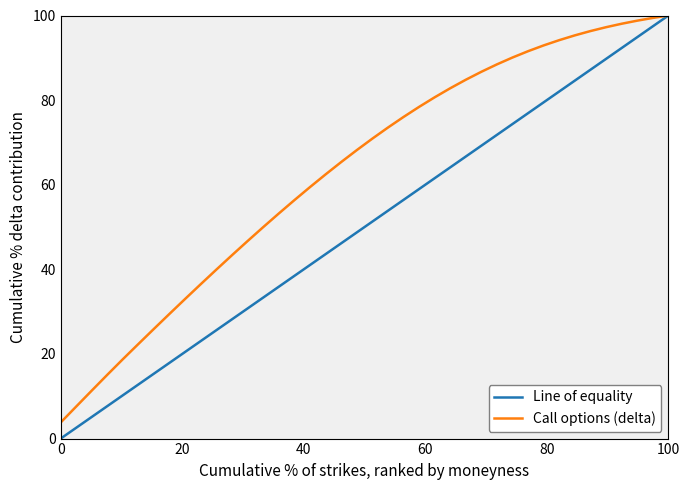

How many lines are shown in the chart?

2